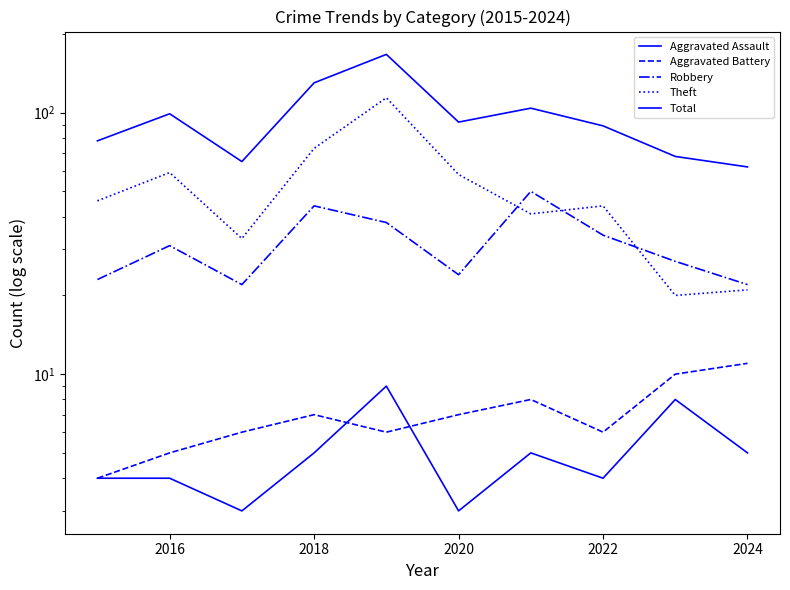

Is this an area chart (filled region under the line)?

No